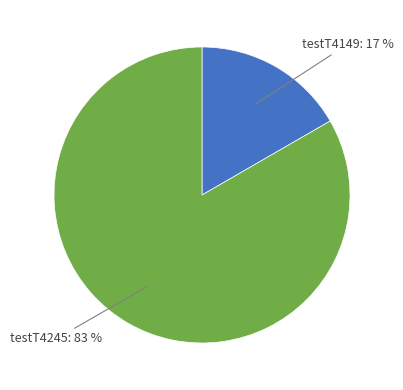

To the nearest percent, what is the average slice percentage?

50%